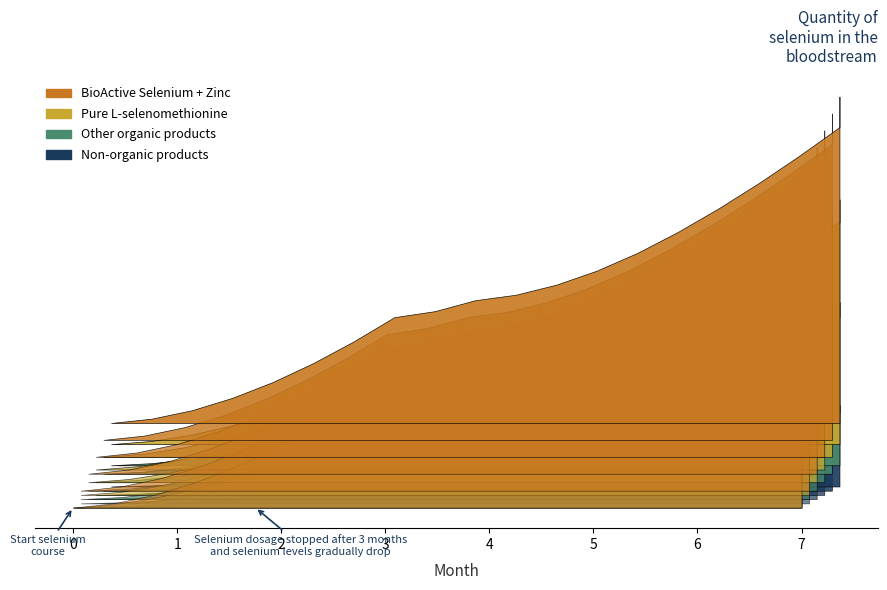

Does the chart display data point markers on the line(s)?

No